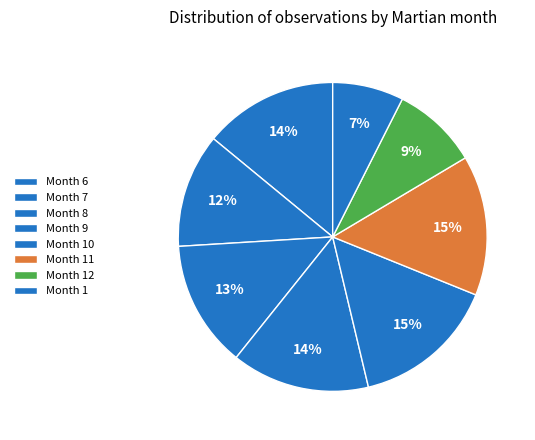

How many segments does this pie chart have?

8